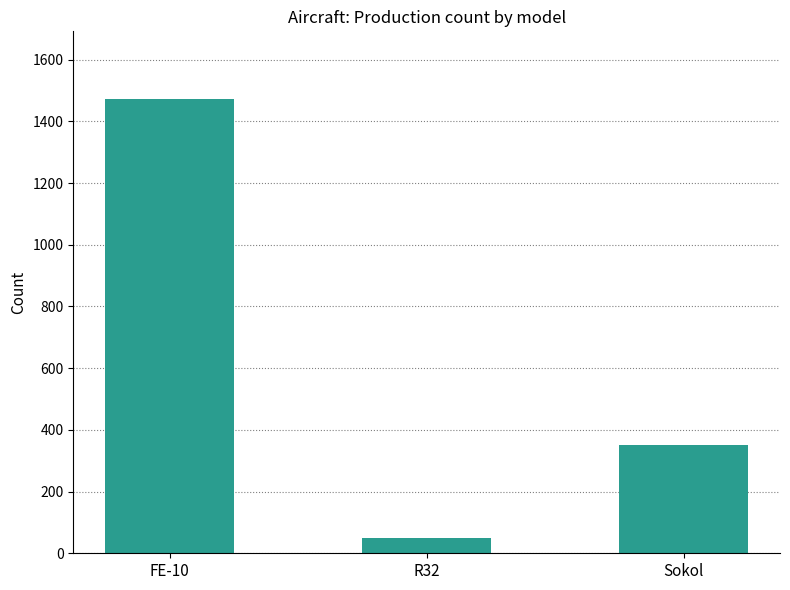

True or false: the data shows 350 at Sokol.

True